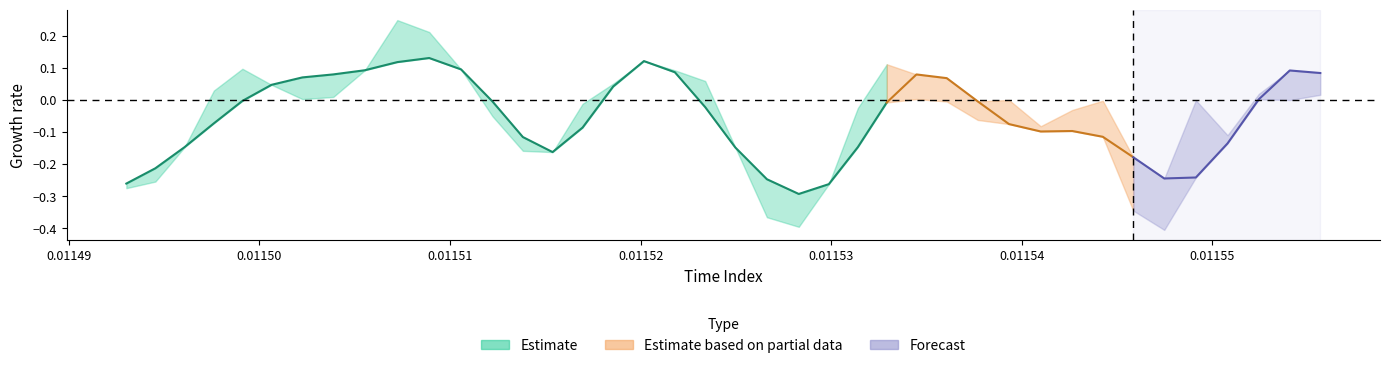

Where is time nearest to the value 0?

time